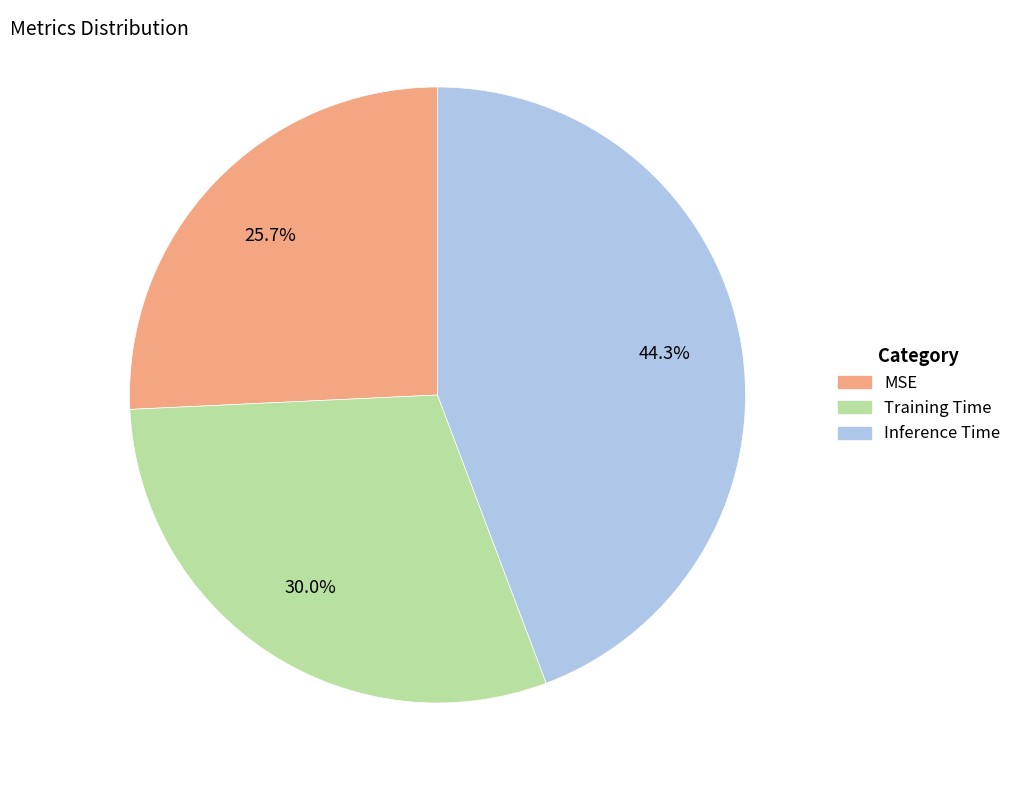

Is the sum of Training Time and Inference Time greater than half?

Yes